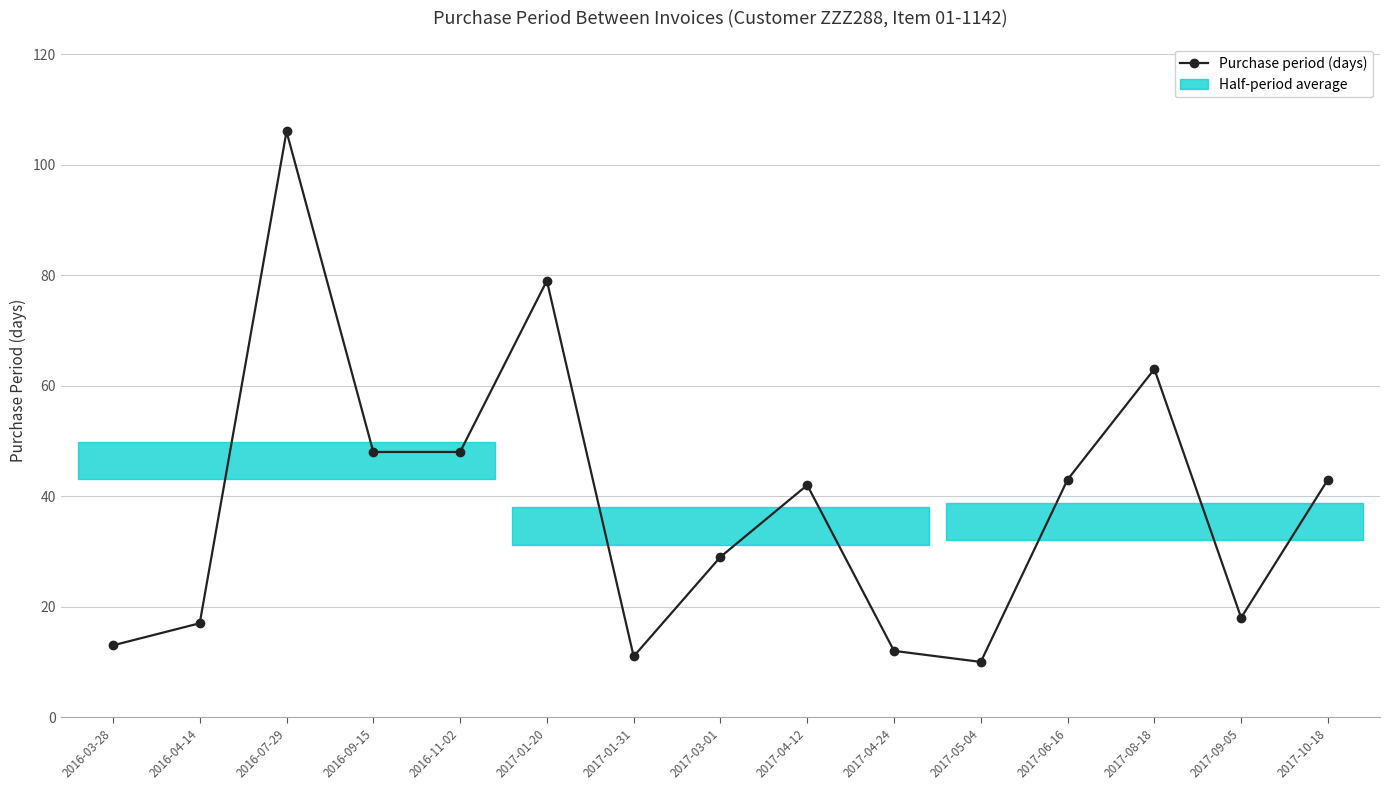

What is the smallest value displayed?

10